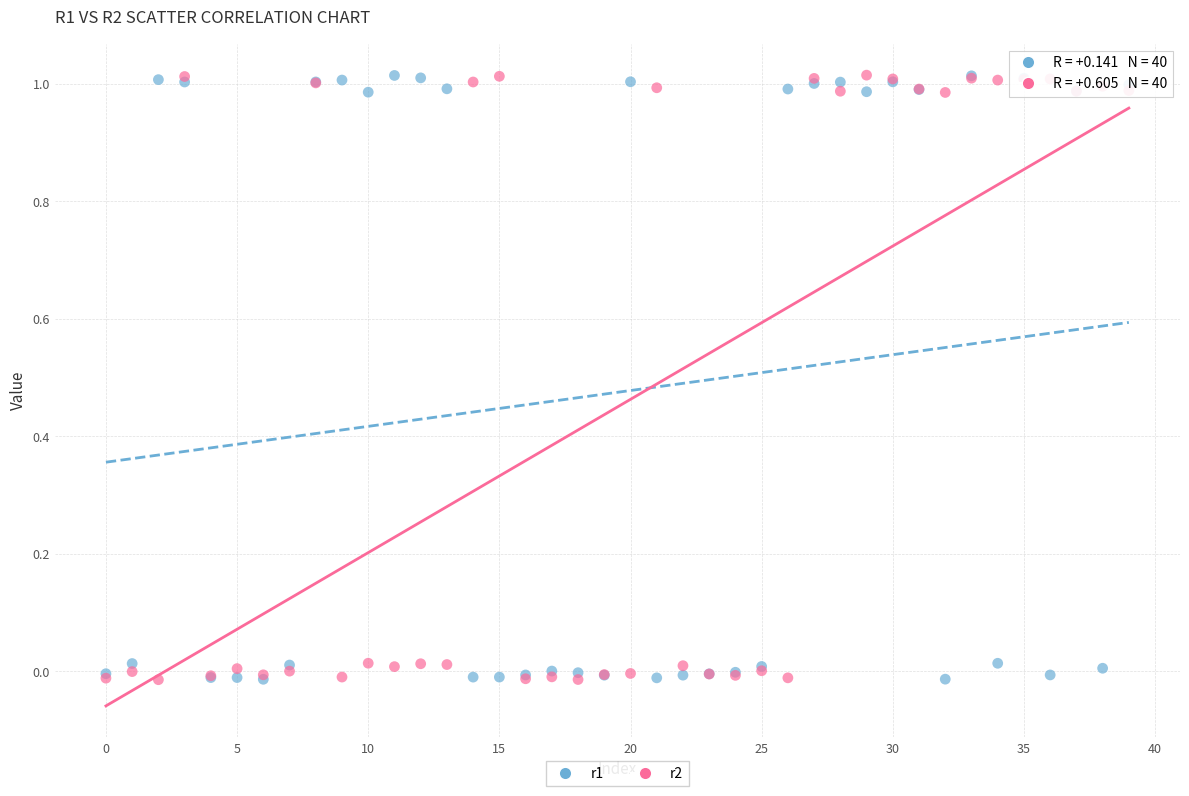

What are all the series names shown in the legend?

r1, r2